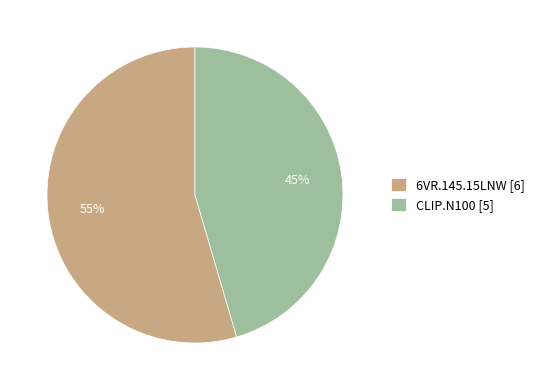

Which slice is the largest?

6VR.145.15LNW